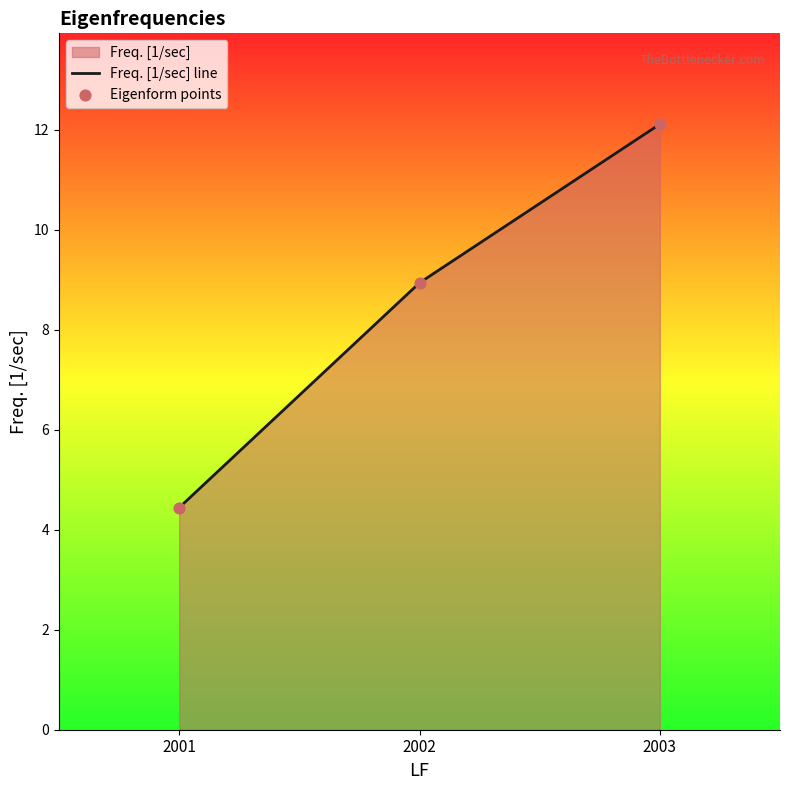

Which category has the lowest value across all series?

2001